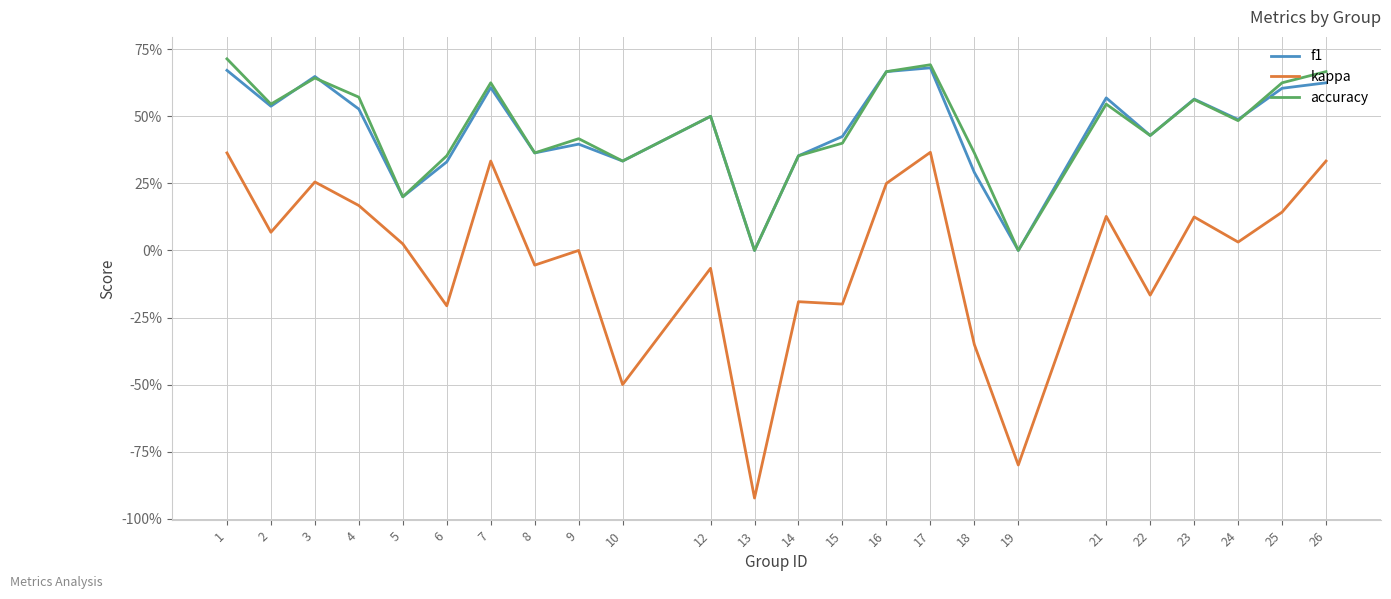

What are all the series names shown in the legend?

f1, kappa, accuracy